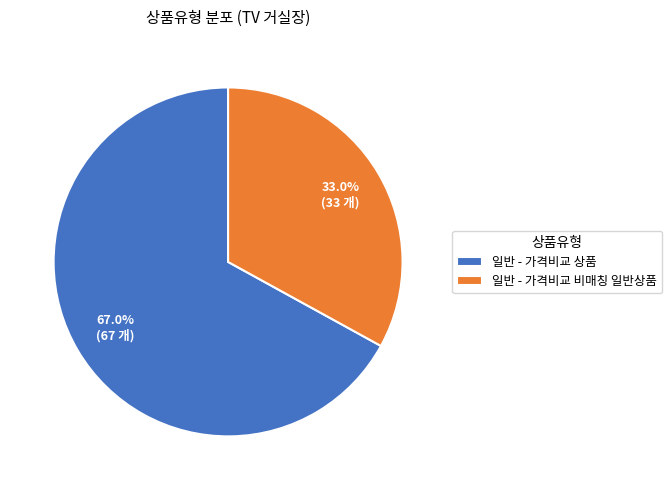

To the nearest percent, what percentage of the pie is 일반 - 가격비교 상품?

67%